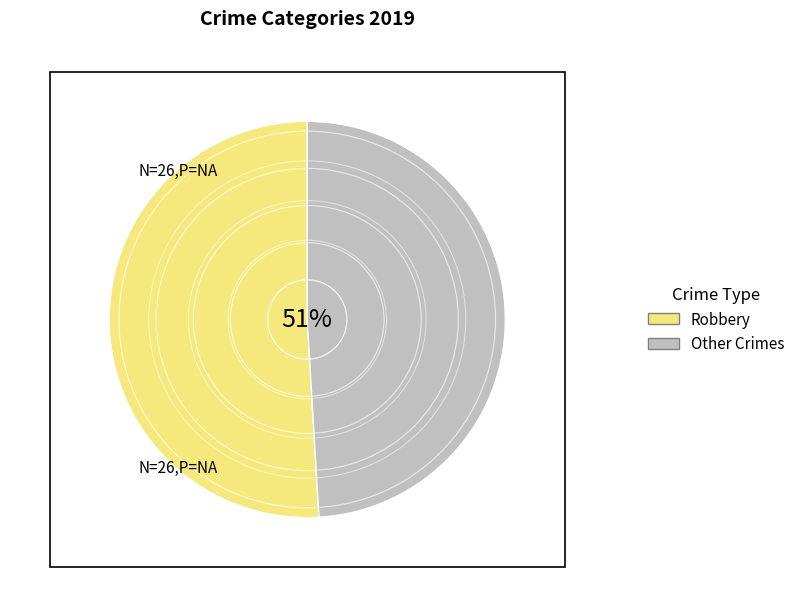

True or false: Homicide accounts for 14% of the total.

False